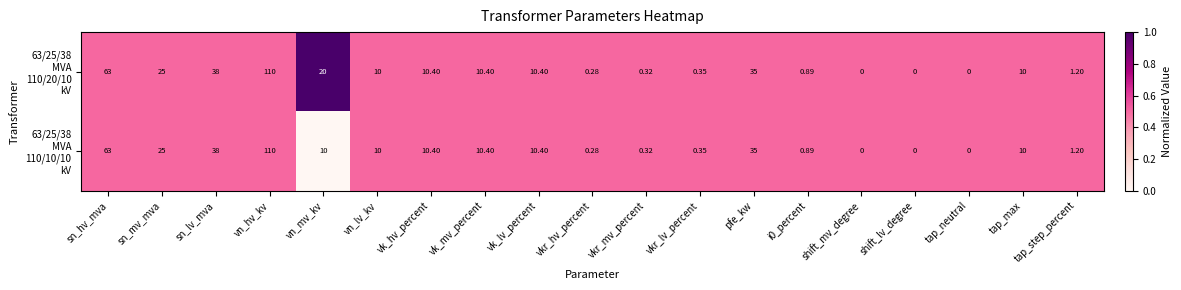

At which category is the sum across all series the highest?

vn_hv_kv